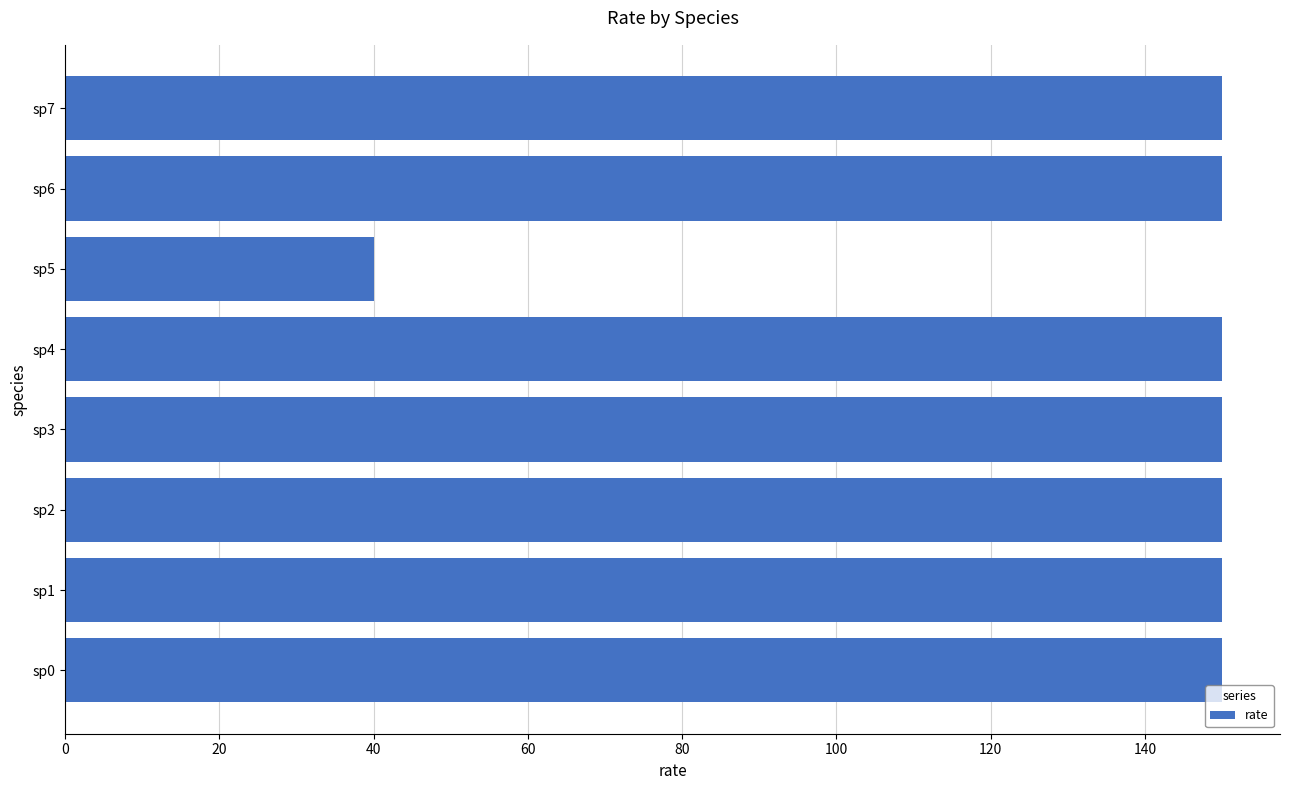

The value at sp3 is 70. True or false?

False